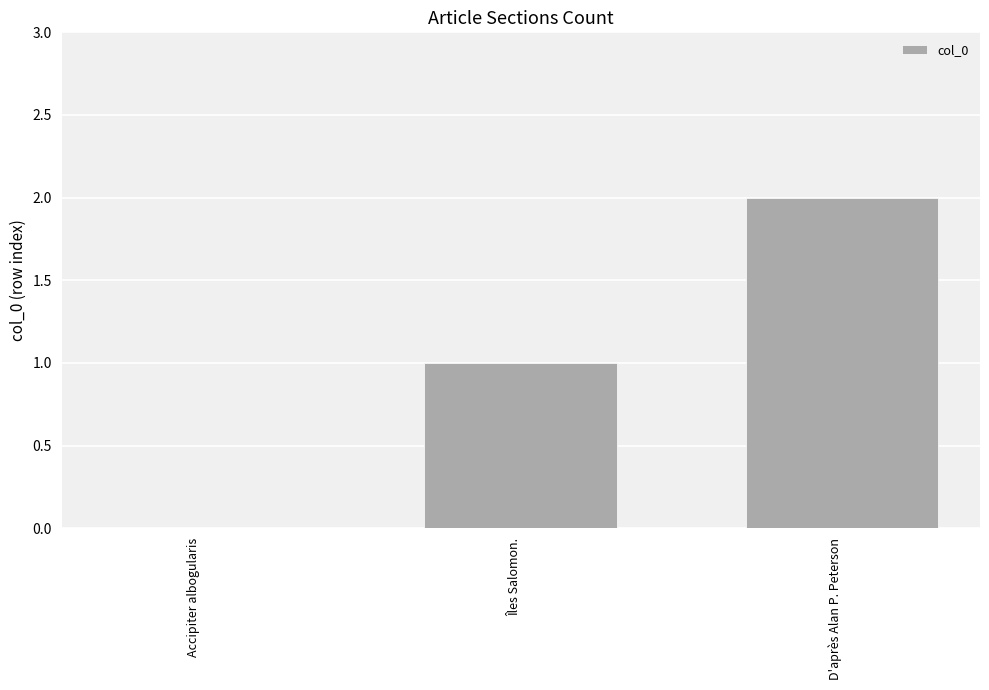

What is the sum of all values?

3